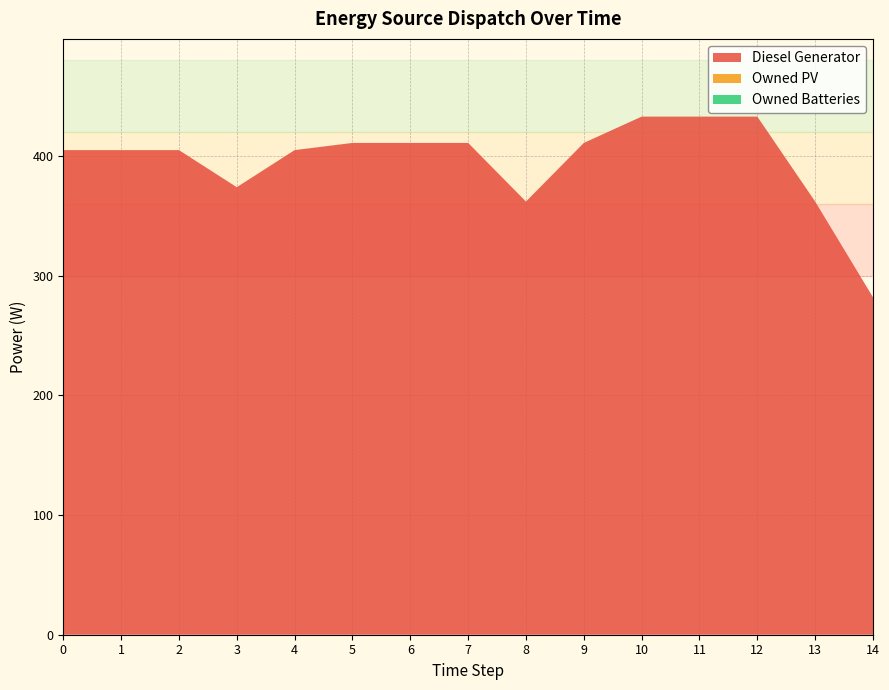

Reading left to right, list all the values displayed in this chart.

Diesel Generator: 405	405	405	374	405	411	411	411	362	411	433	433	433	362	282
Owned PV: 0	0	0	0	0	0	0	0	0	0	0	0	0	0	0
Owned Batteries: 0	0	0	0	0	0	0	0	0	0	0	0	0	0	0